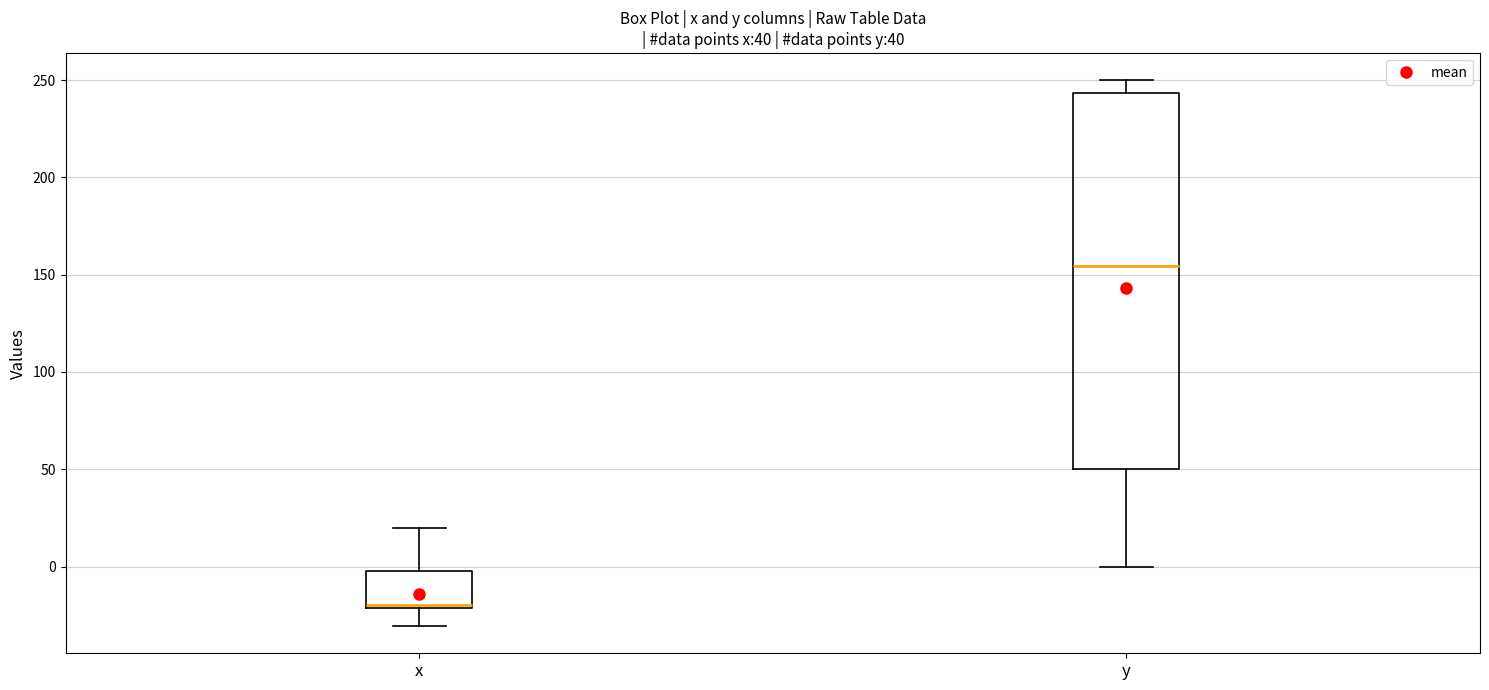

Where is the lower edge of the box for x on the y-axis? The values are not printed on the chart, so give them approximately, as read against the axis.

-20